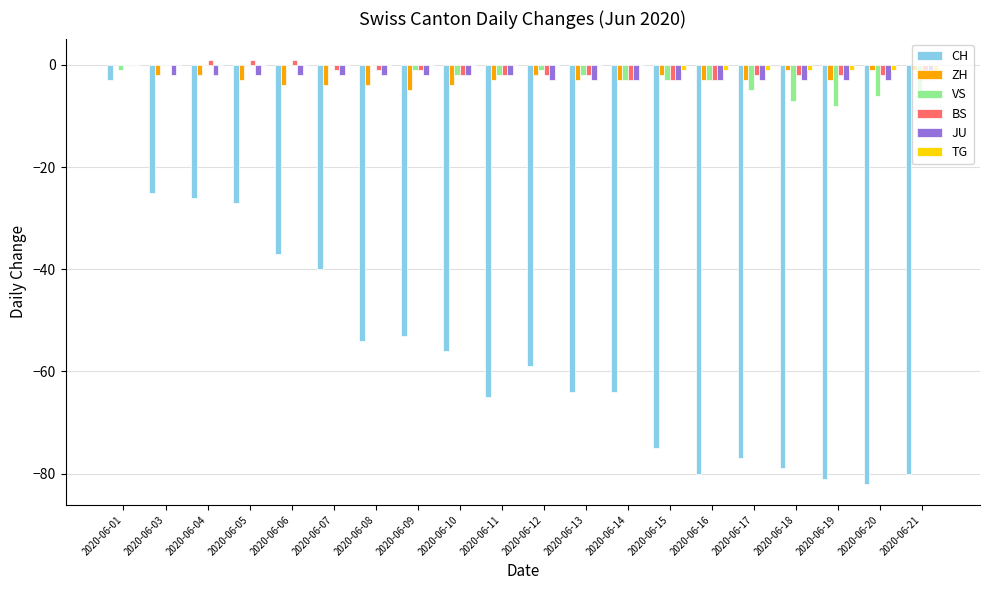

What is the average value of the CH series?

-56